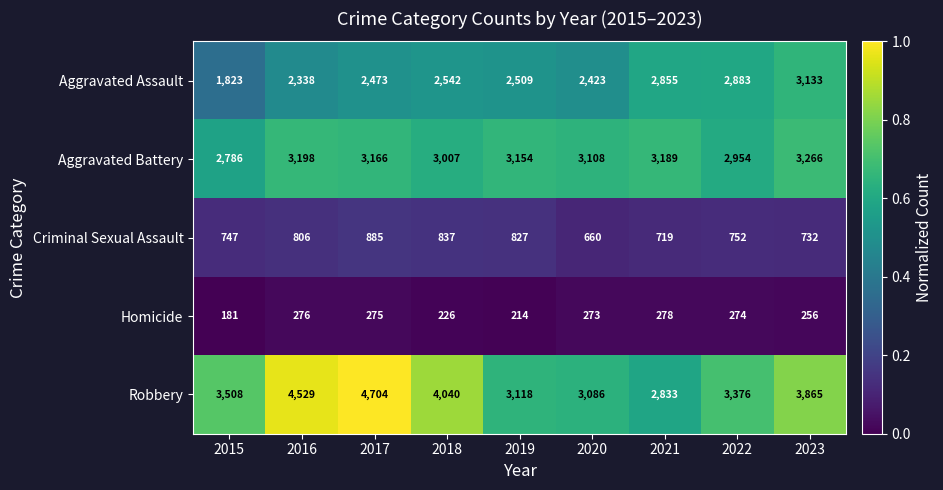

Which series has the largest total across all categories?

Robbery